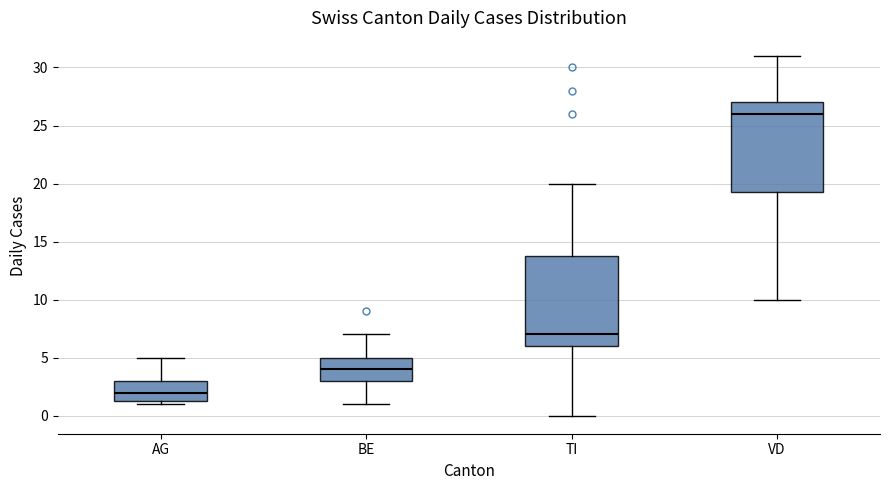

Reading left to right, read every box against the y-axis: the position of its median line, the range the box covers, and the ends of its whiskers. The values are not printed on the chart, so give them approximately, as read against the axis.

AG: median 2.0, box 1.5 to 3.0, whiskers 1.0 to 5.0
BE: median 4.0, box 3.0 to 5.0, whiskers 1.0 to 7.0
TI: median 7.0, box 6.0 to 14.0, whiskers 0.0 to 20.0
VD: median 26.0, box 19.5 to 27.0, whiskers 10.0 to 31.0